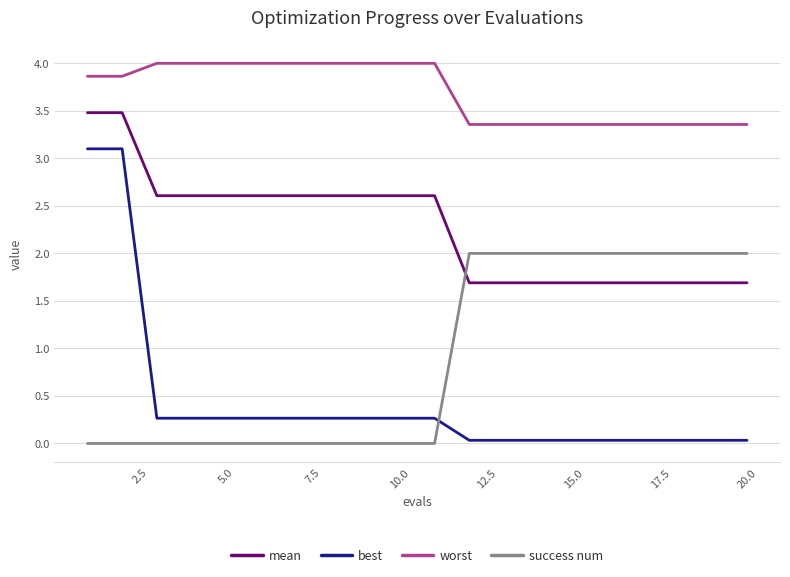

List the series in order of their peak value, highest first.

worst, mean, best, success num